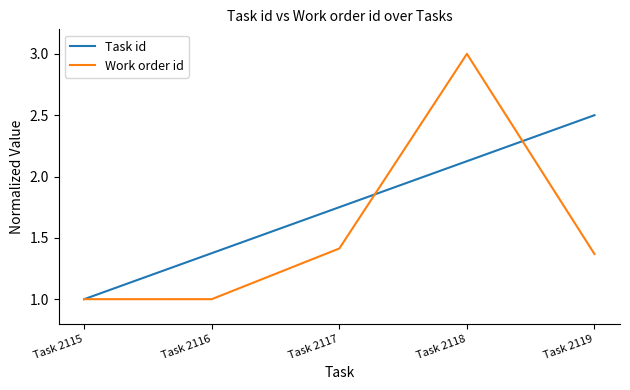

True or false: Work order id has a value of 1.4 at Task 2116.

False